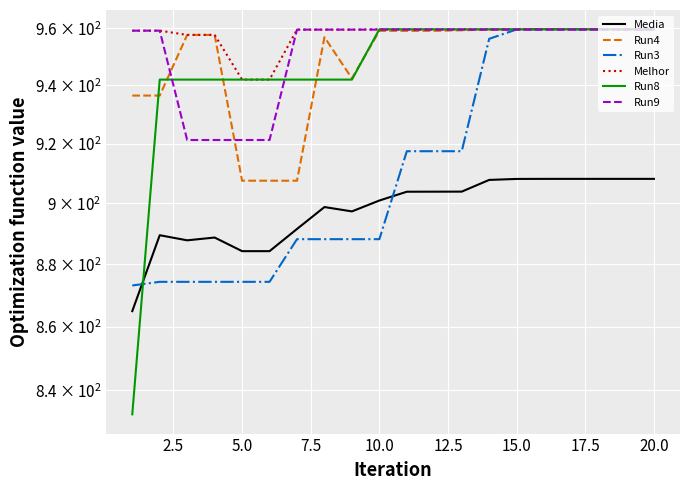

The Melhor series shows 959.6 at 15.0. True or false?

True